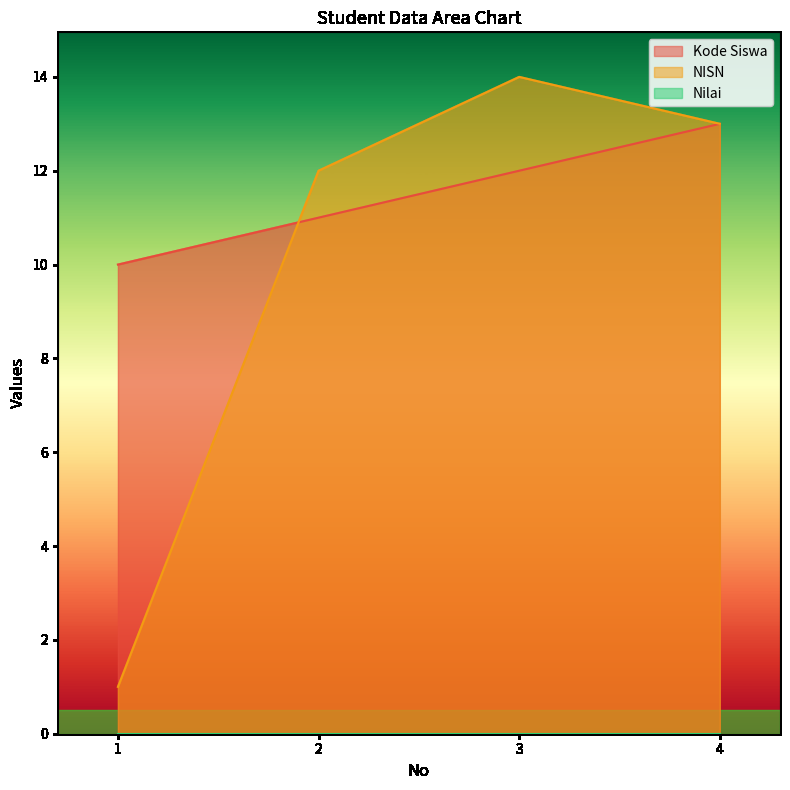

Reading left to right, list all the values displayed in this chart.

Kode Siswa: 1=10	2=11	3=12	4=13
NISN: 1=1	2=12	3=14	4=13